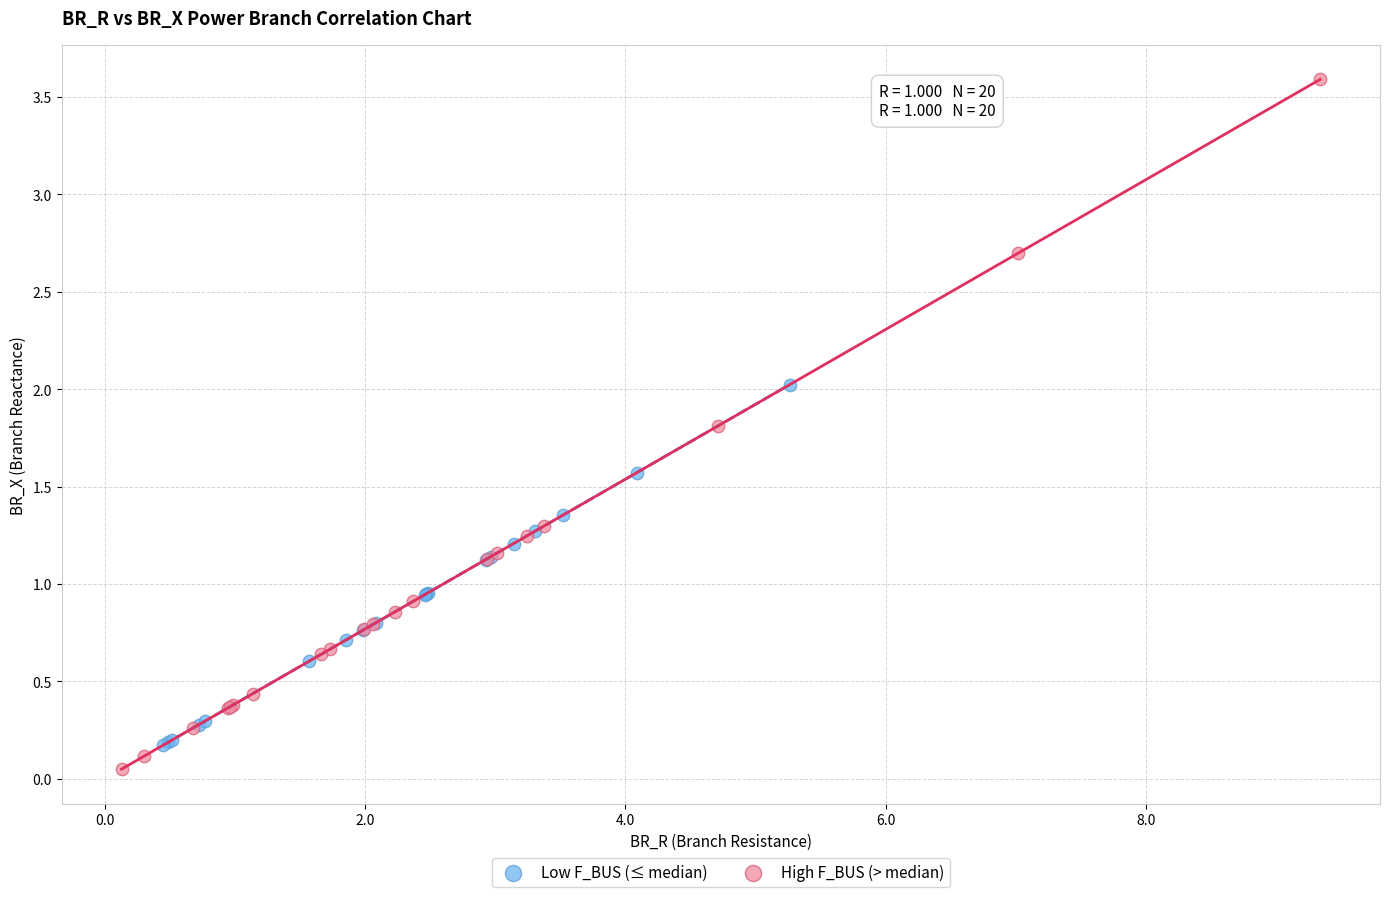

Which series reaches the maximum Y coordinate?

High F_BUS (> median)